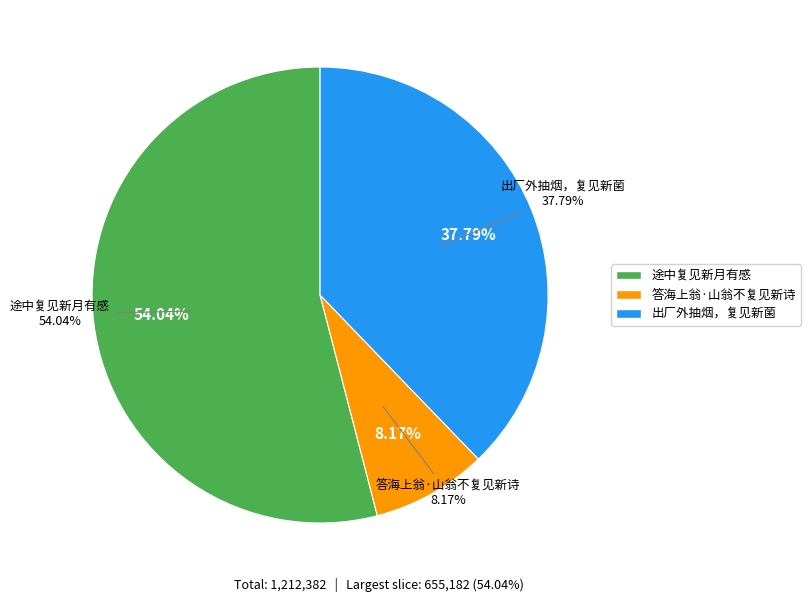

Between 出厂外抽烟，复见新菌 and 途中复见新月有感, which is larger?

途中复见新月有感